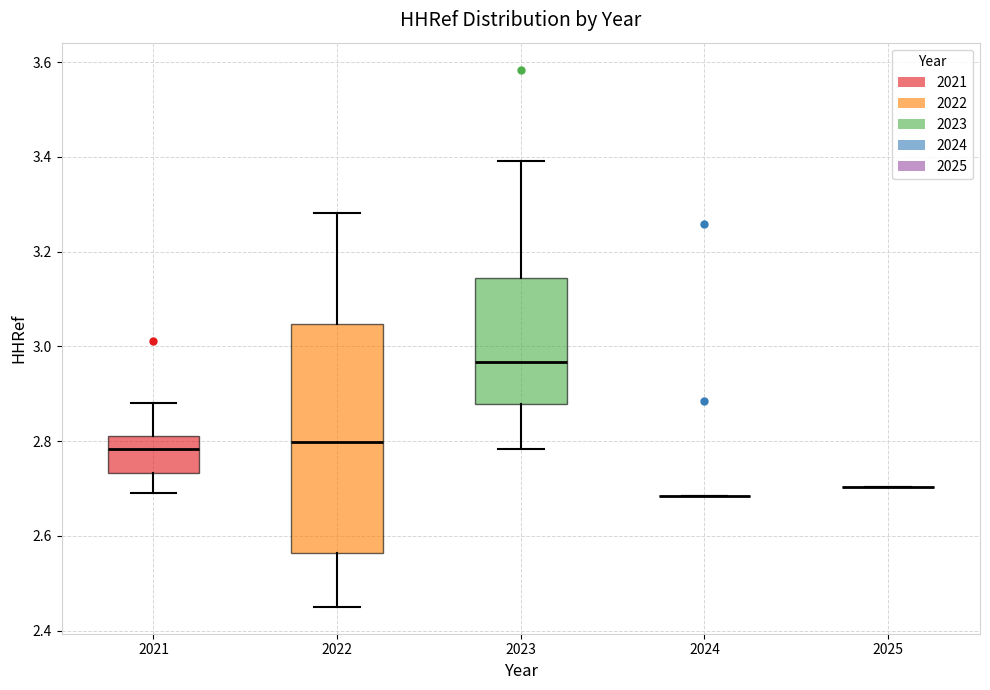

Reading left to right, read every box against the y-axis: the position of its median line, the range the box covers, and the ends of its whiskers. The values are not printed on the chart, so give them approximately, as read against the axis.

2021: median 2.78, box 2.74 to 2.82, whiskers 2.68 to 2.88
2022: median 2.80, box 2.56 to 3.04, whiskers 2.46 to 3.28
2023: median 2.96, box 2.88 to 3.14, whiskers 2.78 to 3.40
2024: box collapsed to a line at 2.68, whiskers 2.68 to 2.68
2025: box collapsed to a line at 2.70, whiskers 2.70 to 2.70